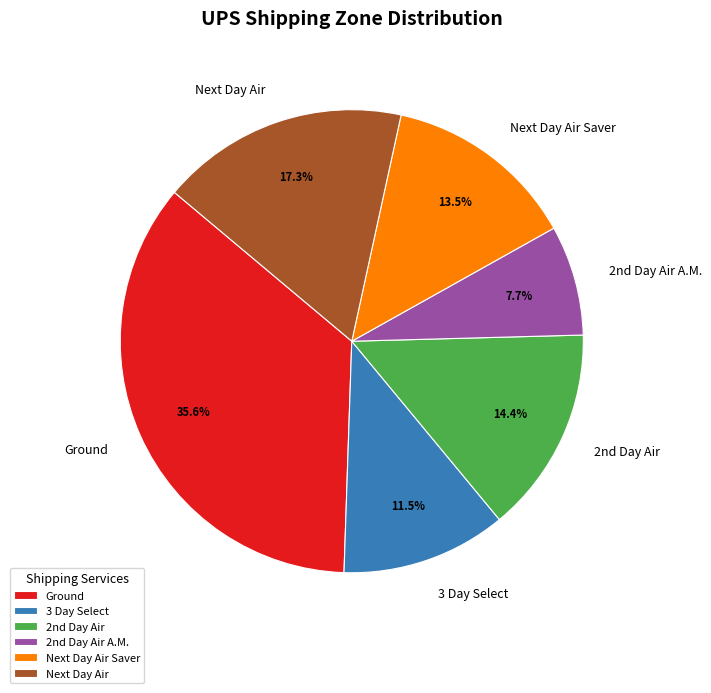

Does 3 Day Select represent more than half of the total?

No